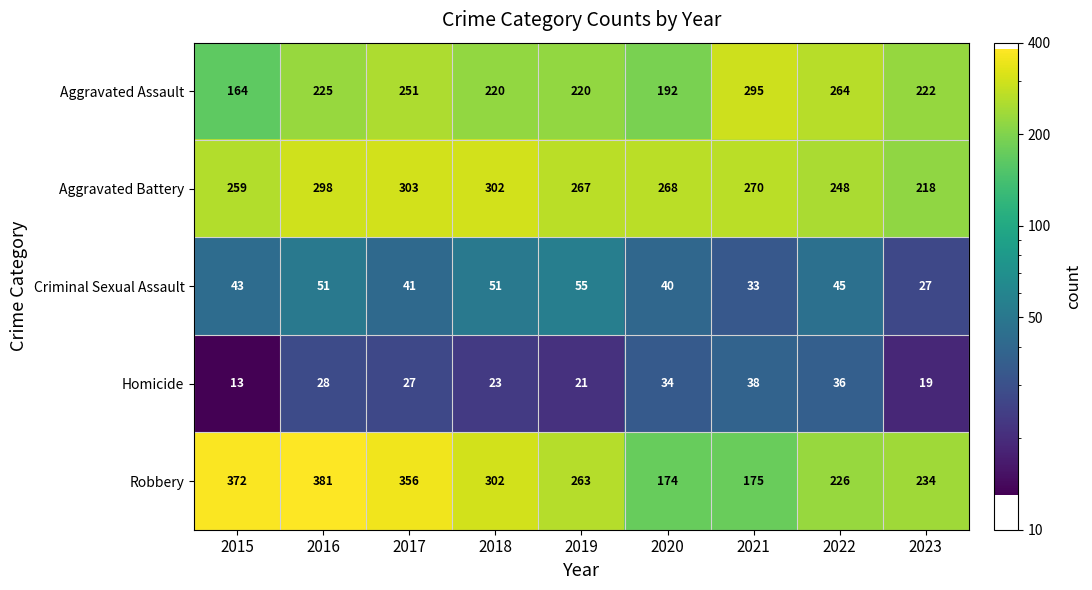

At which category does the chart reach its peak across all series?

2016